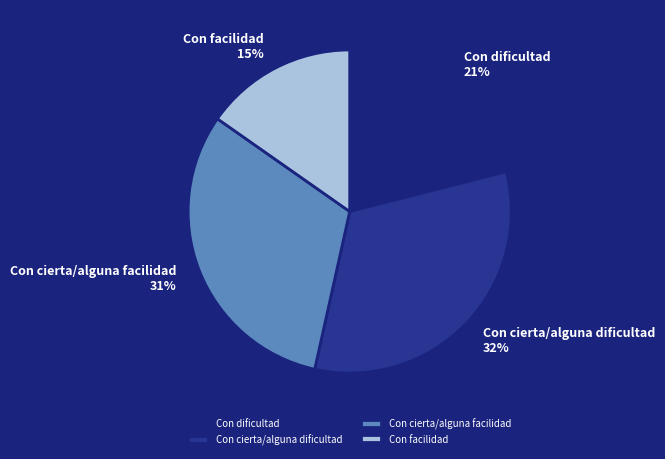

To the nearest percent, what percentage of the pie is Con cierta/alguna dificultad?

32%